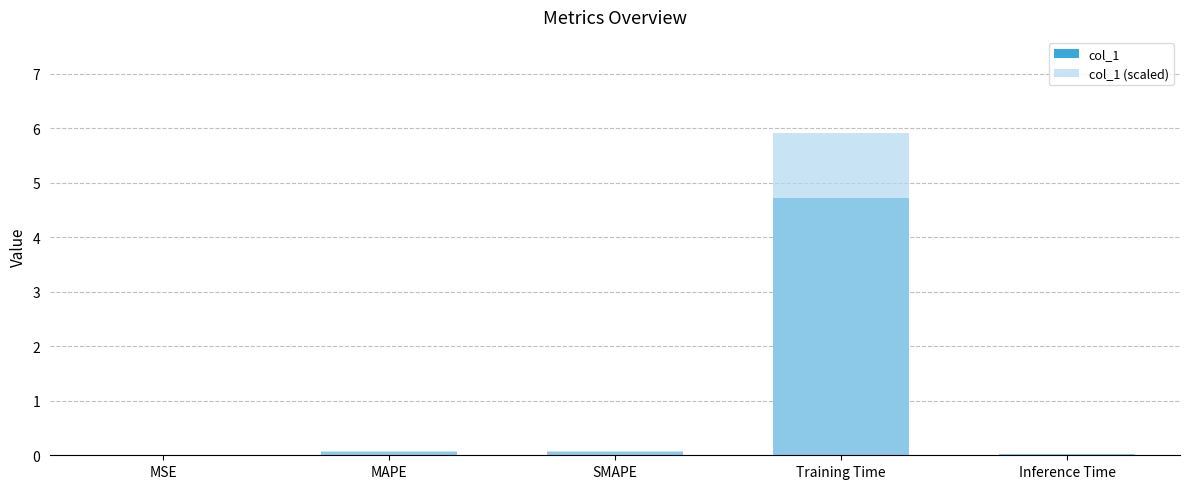

True or false: col_1 (scaled) has a value of 0.1 at MAPE.

True